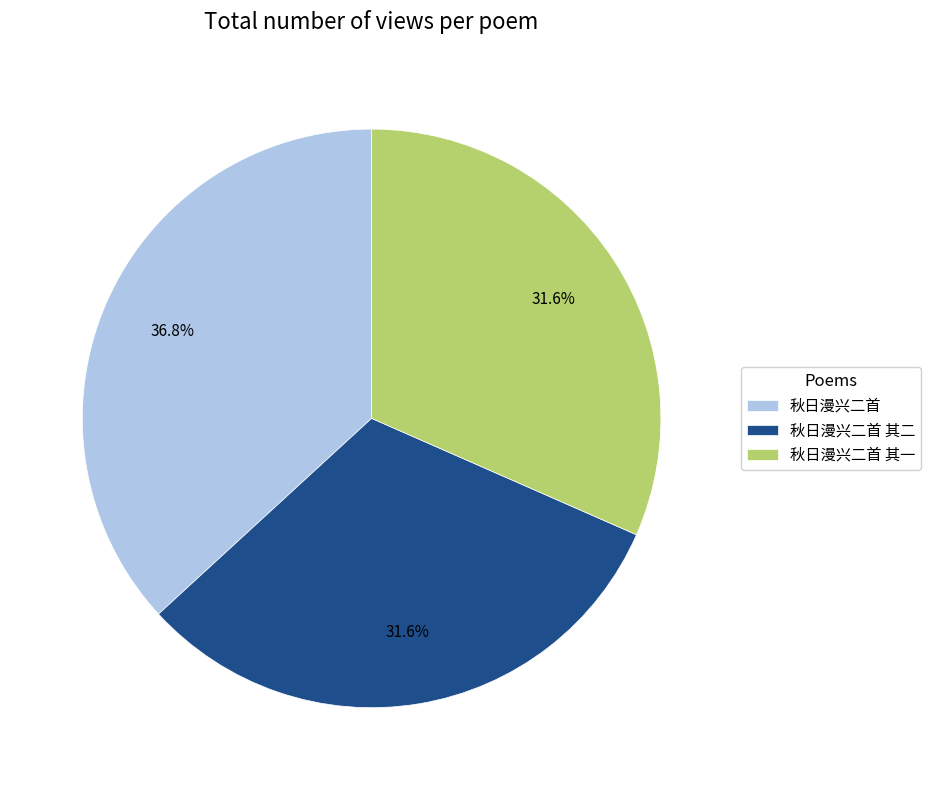

Do 秋日漫兴二首 and 秋日漫兴二首 其二 together represent more than half of the pie?

Yes